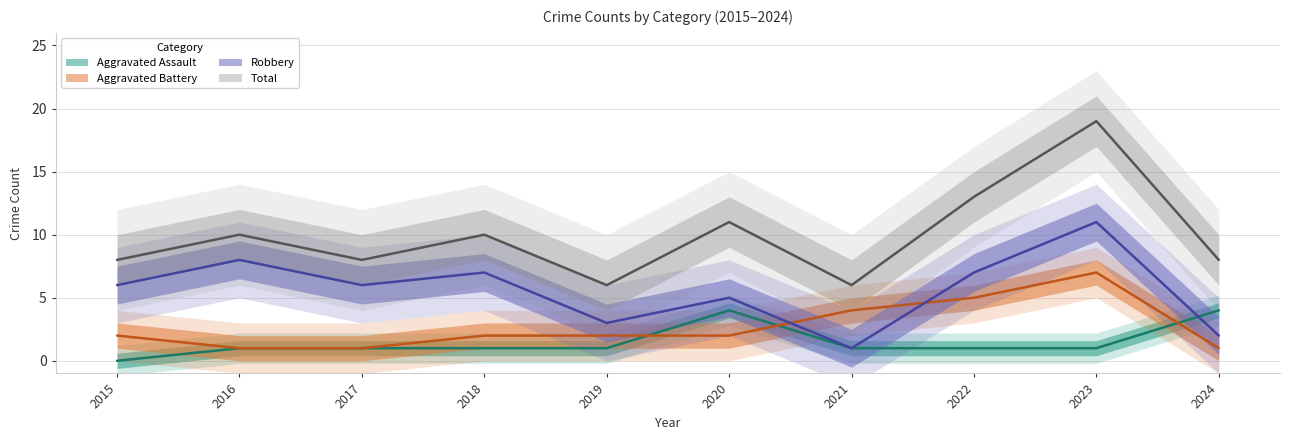

Reading left to right, what are all the values shown in this chart?

Aggravated Assault: 2015=0	2016=1	2017=1	2018=1	2019=1	2020=4	2021=1	2022=1	2023=1	2024=4
Aggravated Battery: 2015=2	2016=1	2017=1	2018=2	2019=2	2020=2	2021=4	2022=5	2023=7	2024=1
Robbery: 2015=6	2016=8	2017=6	2018=7	2019=3	2020=5	2021=1	2022=7	2023=11	2024=2
Total: 2015=8	2016=10	2017=8	2018=10	2019=6	2020=11	2021=6	2022=13	2023=19	2024=8